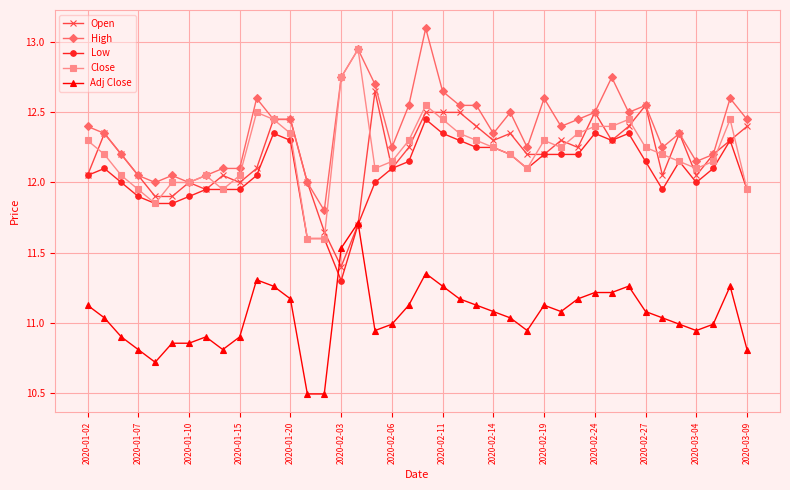

What is the minimum value for Adj Close?

10.5